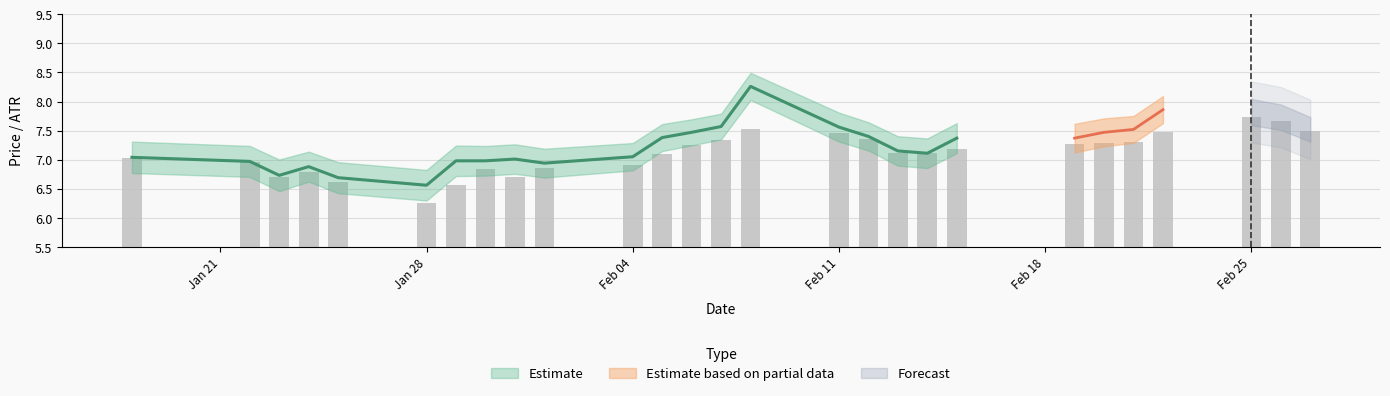

At how many categories does at least one series exceed 1?

27